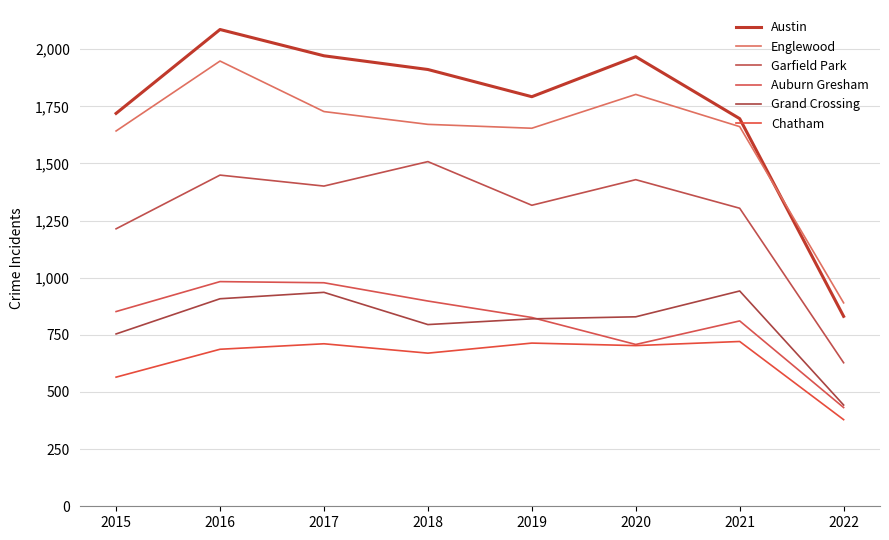

How many values in the Grand Crossing series are below 829?

4